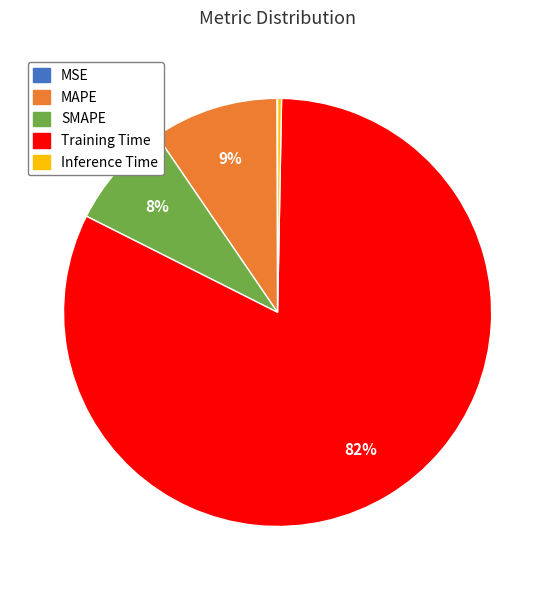

True or false: MAPE accounts for 4% of the total.

False